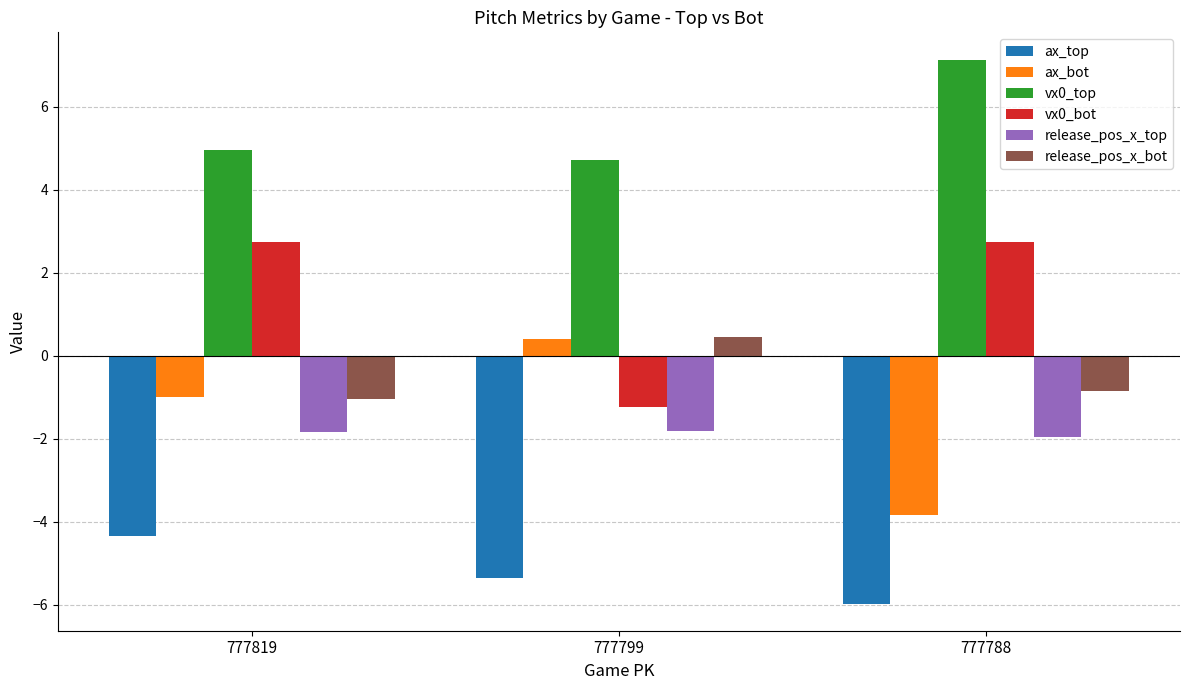

Are the bars horizontal?

No